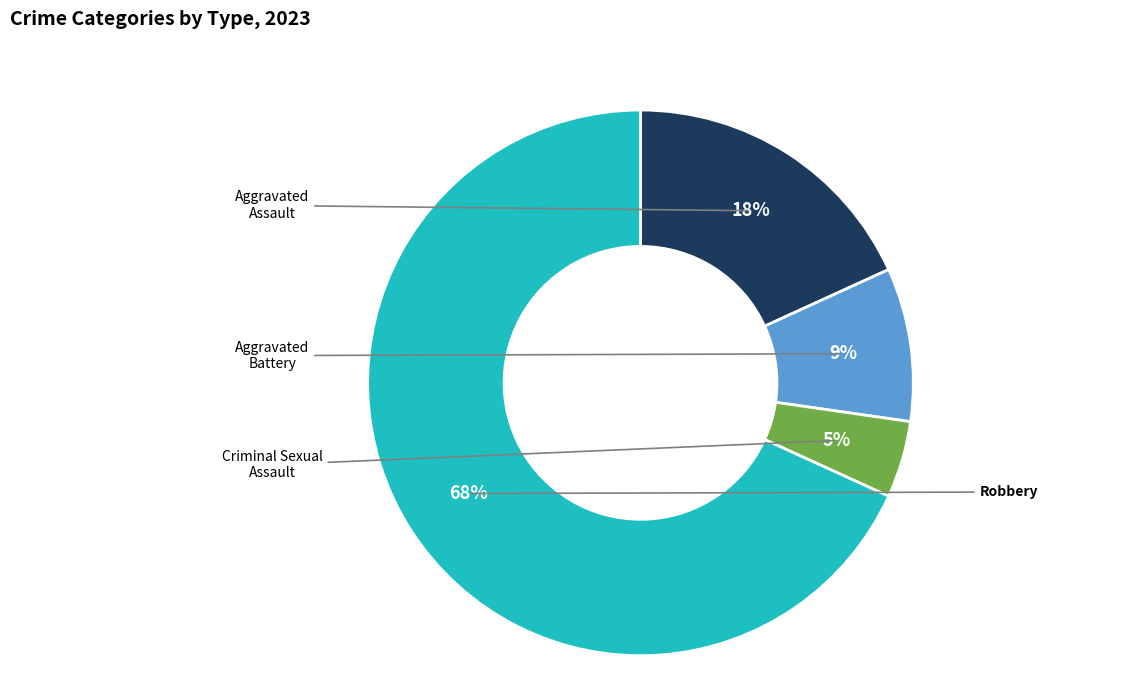

Does any single category account for the majority?

Yes